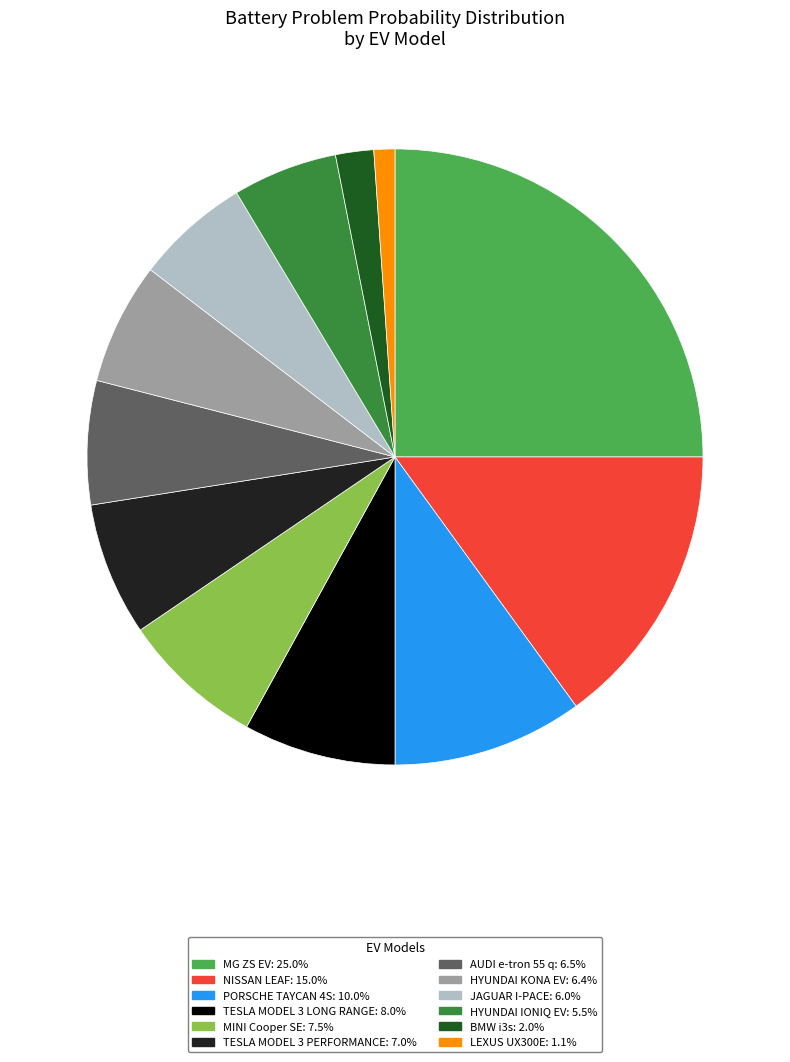

Is the sum of PORSCHE TAYCAN 4S and MINI Cooper SE greater than half?

No